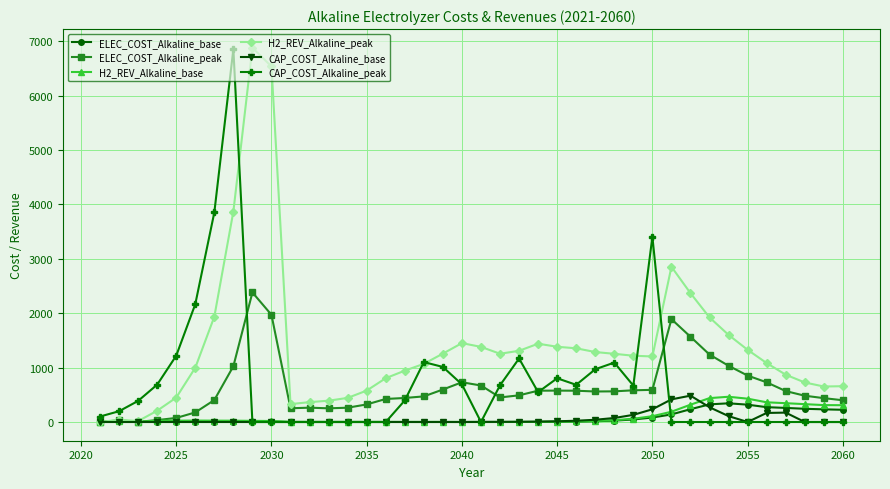

What is the average value of the CAP_COST_Alkaline_base series?

53.8